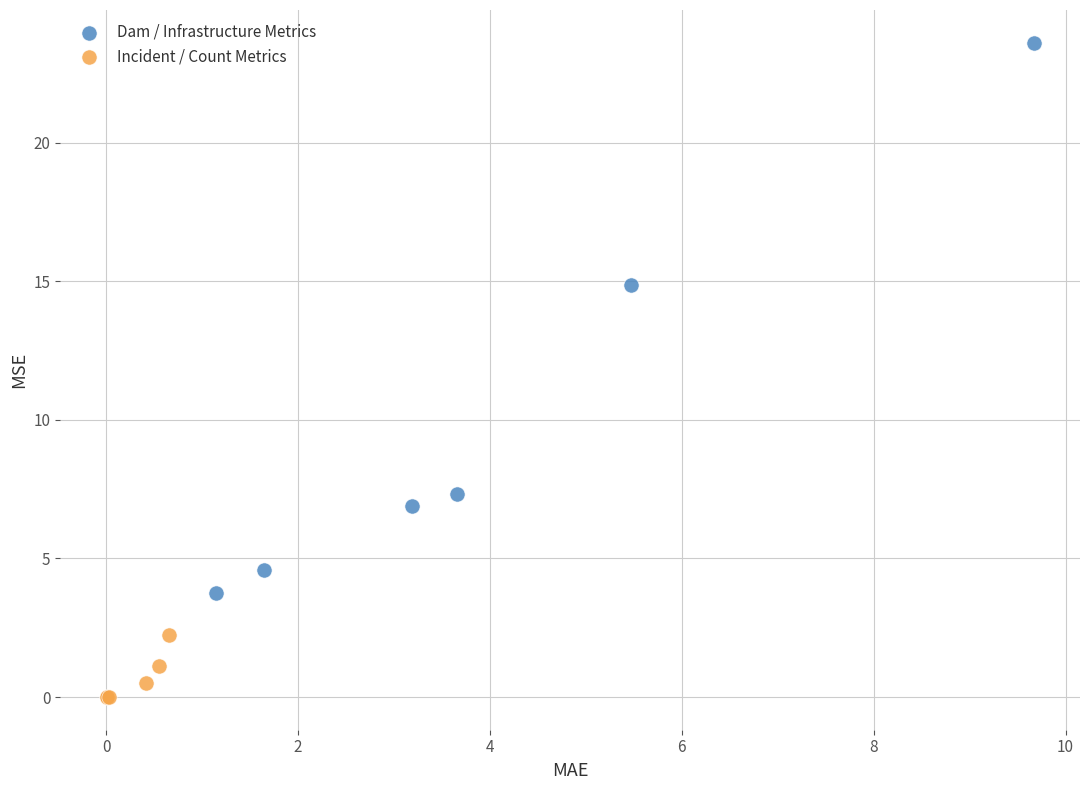

Which series has the widest spread of Y values?

Dam / Infrastructure Metrics